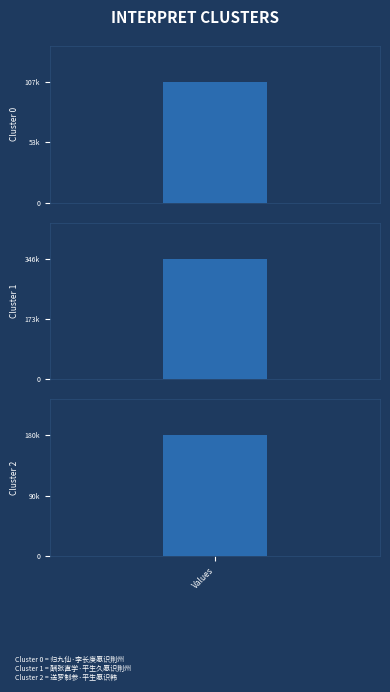

List the labels in order of value, smallest first.

归九仙·李长庚愿识荆州, 送罗制参·平生愿识韩, 酬张直学·平生久愿识荆州